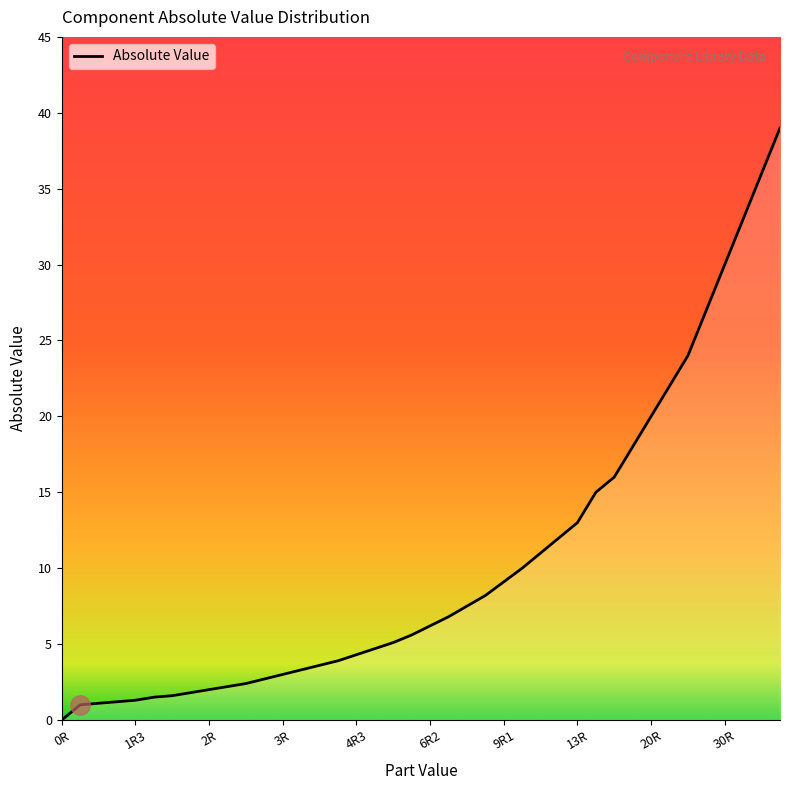

What is the difference between the maximum and minimum values?

39.0